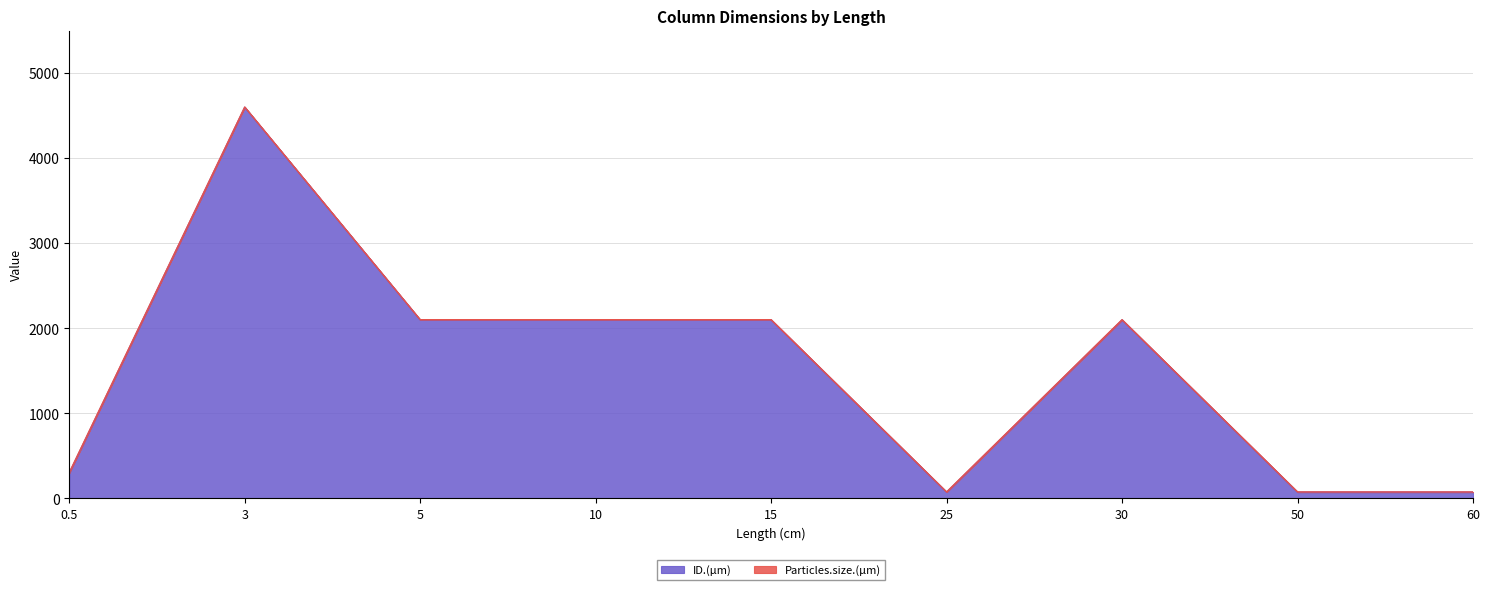

What is the ratio of the value at 15 to the value at 0.5?

7.0